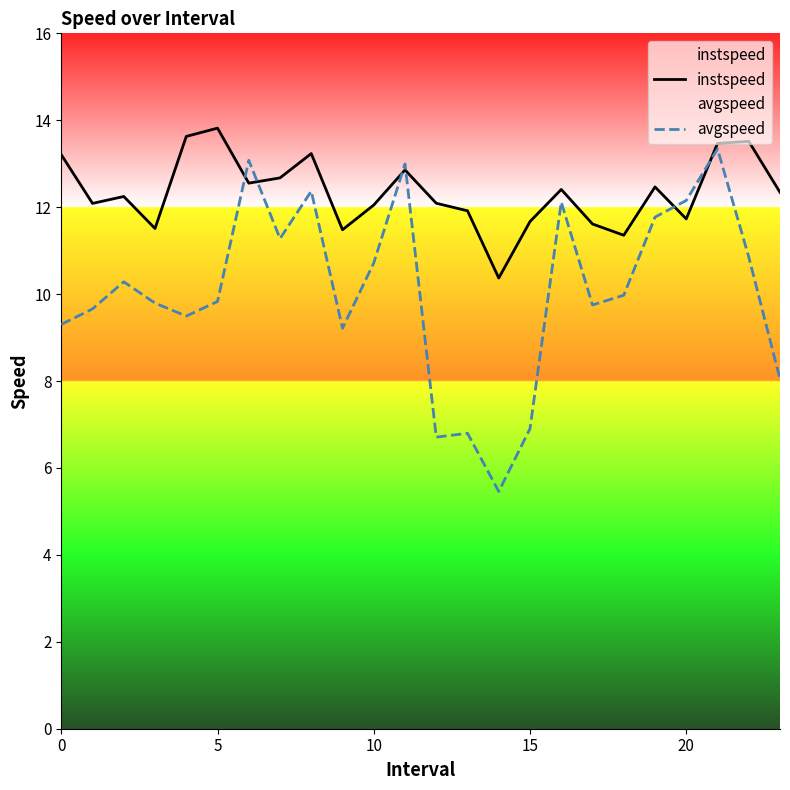

Rank the series by their average value, from lowest to highest.

avgspeed, instspeed